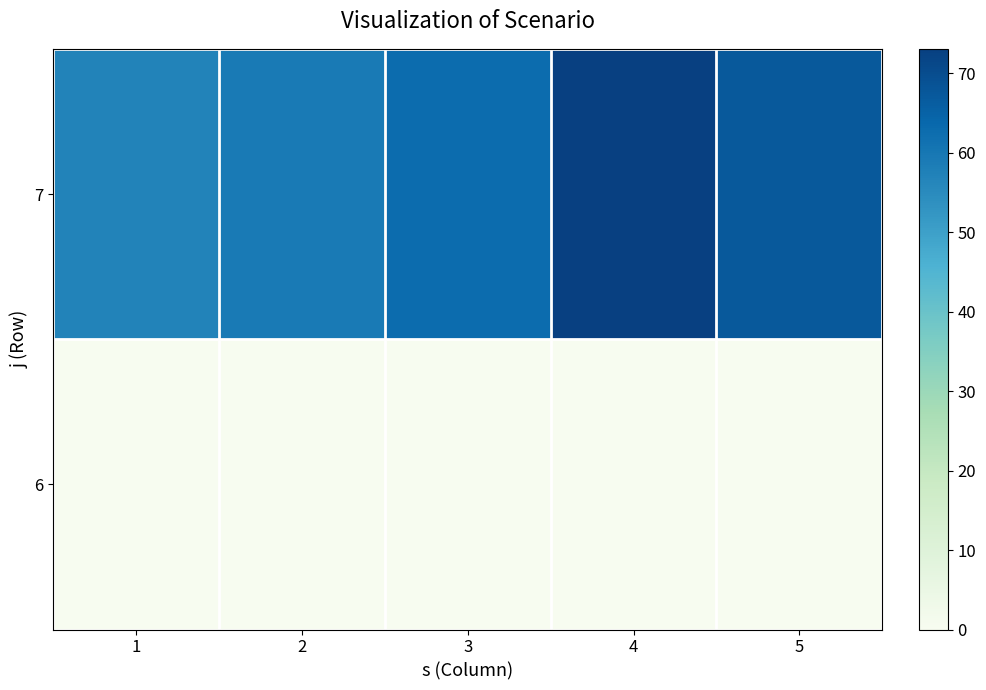

Between 5 and 3, which is larger?

5